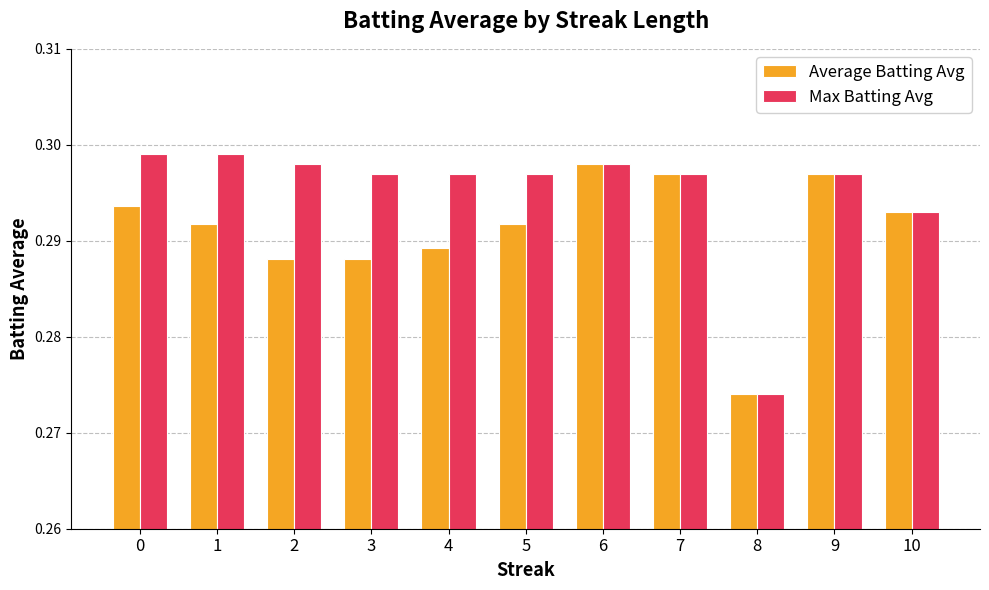

At which label does Max Batting Avg reach its minimum?

8